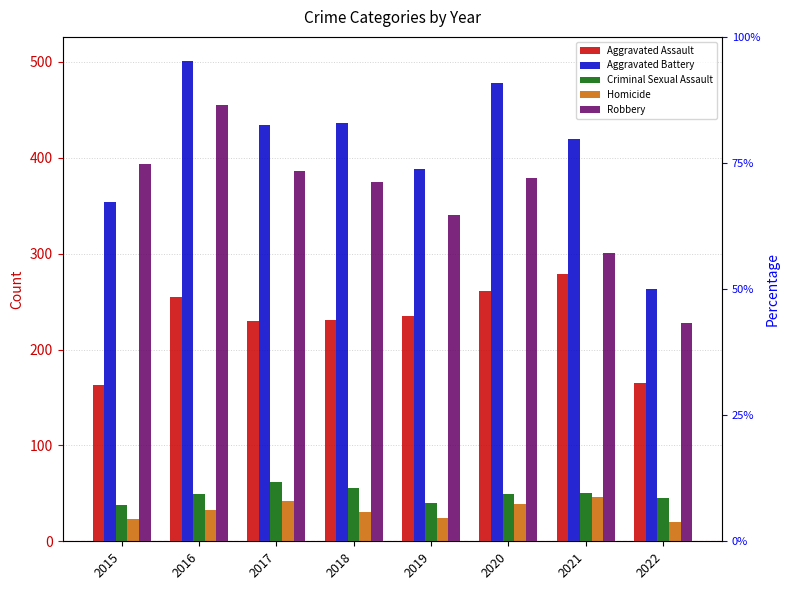

The value of Aggravated Battery at 2018 is 758. True or false?

False